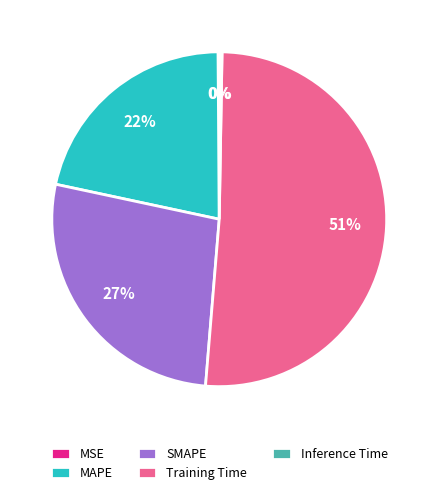

What is the largest slice in the pie chart?

Training Time